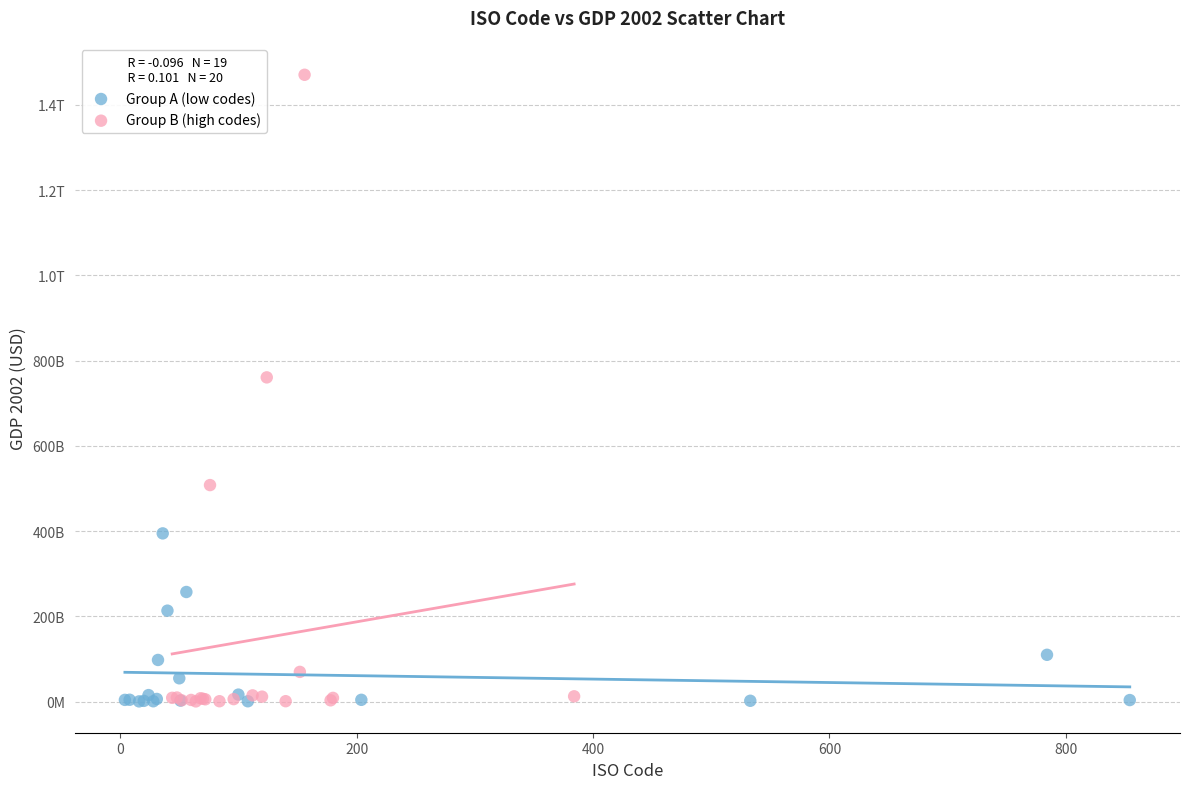

What are all the series names shown in the legend?

Group A (low codes), Group B (high codes)